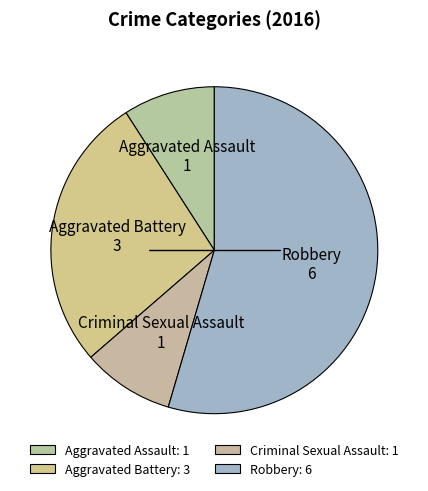

The Robbery slice represents 55% of the pie. True or false?

True